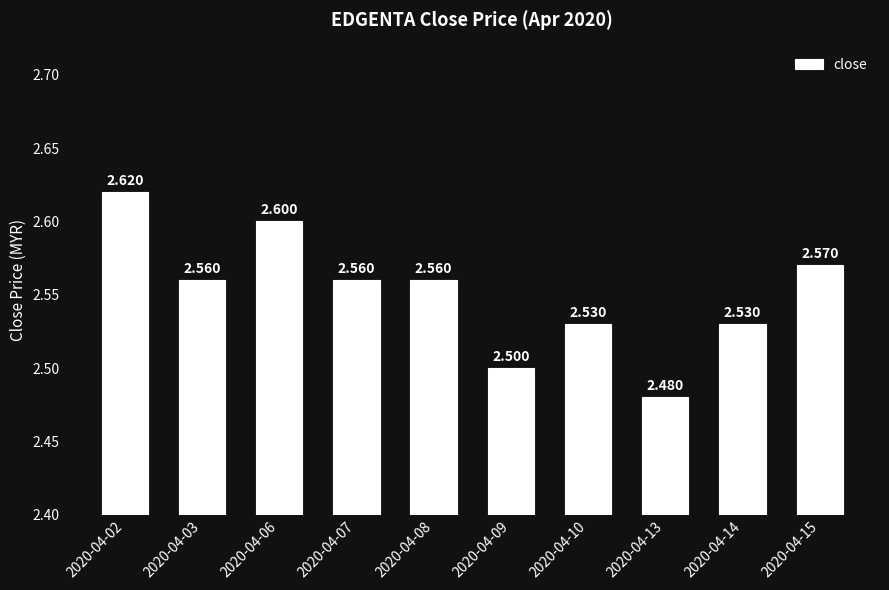

Which has a higher value, 2020-04-13 or 2020-04-06?

2020-04-06